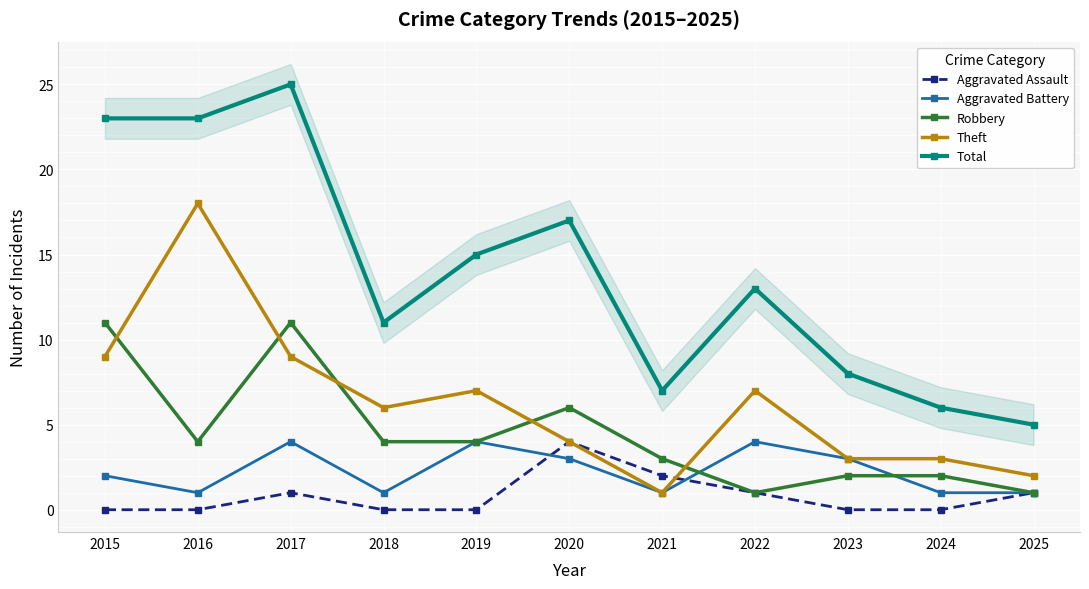

Between 2015 and 2017, which series saw the biggest shift?

Aggravated Battery